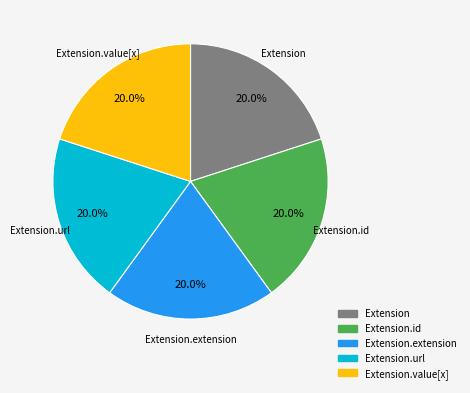

What portion of the pie excludes Extension.url?

80.0%